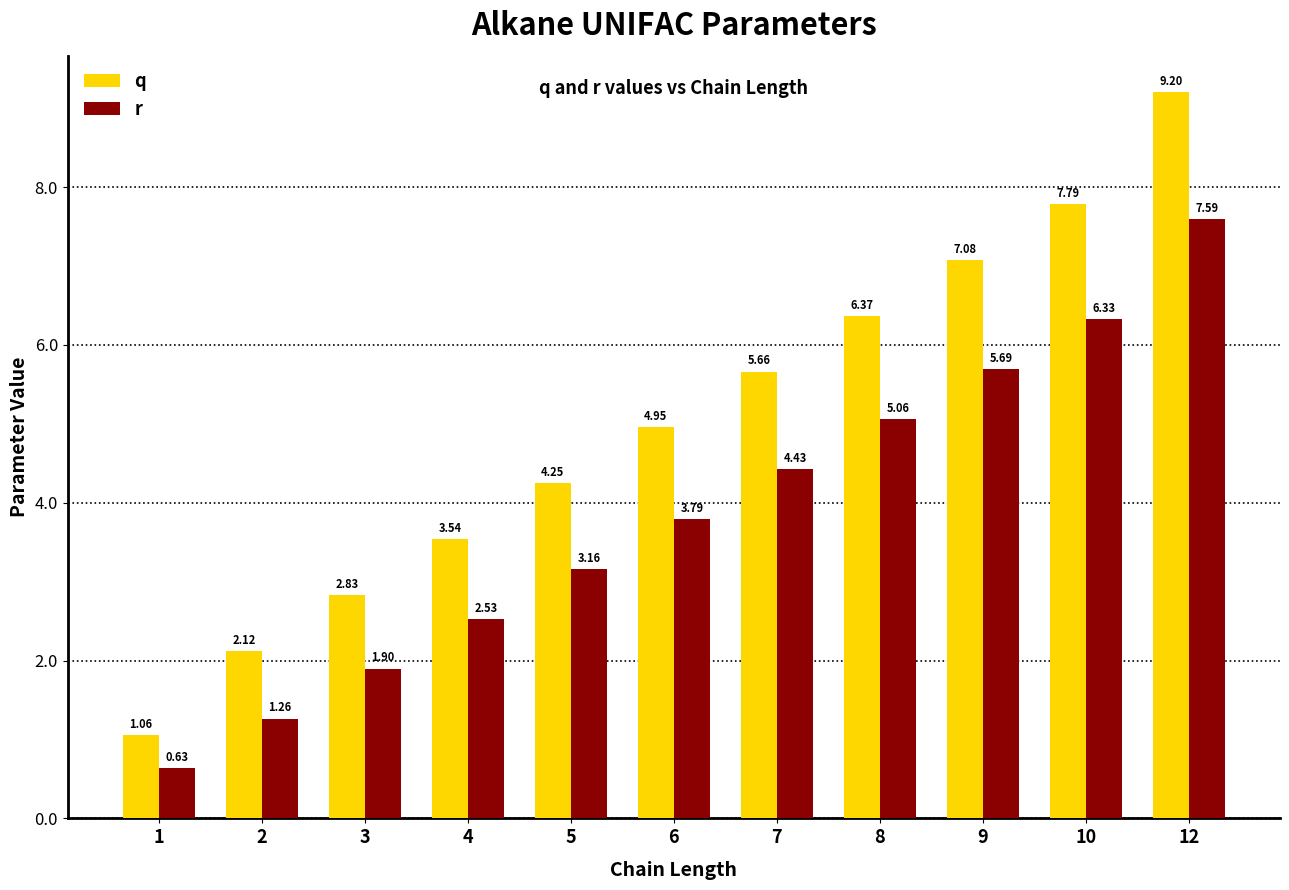

True or false: r has a value of 2.7 at 3.

False